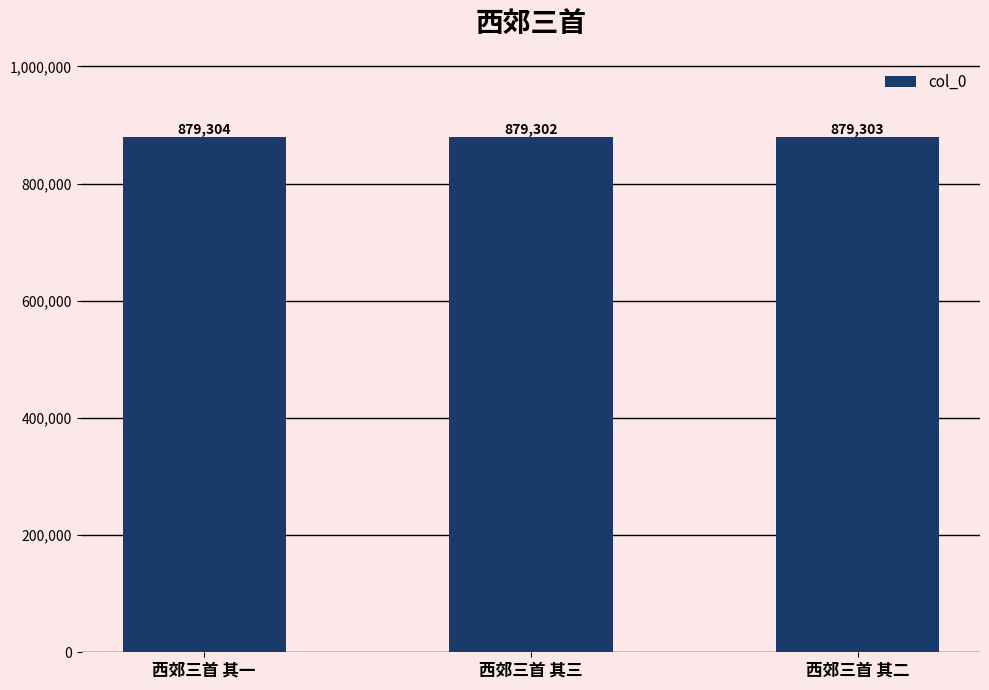

Approximately how many times larger is the value at 西郊三首 其三 compared to 西郊三首 其一?

1.0